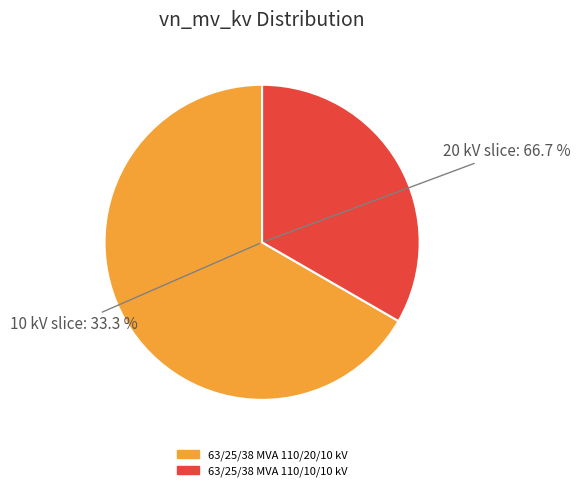

What percentage do 63/25/38 MVA 110/10/10 kV and 63/25/38 MVA 110/20/10 kV together represent?

100.0%